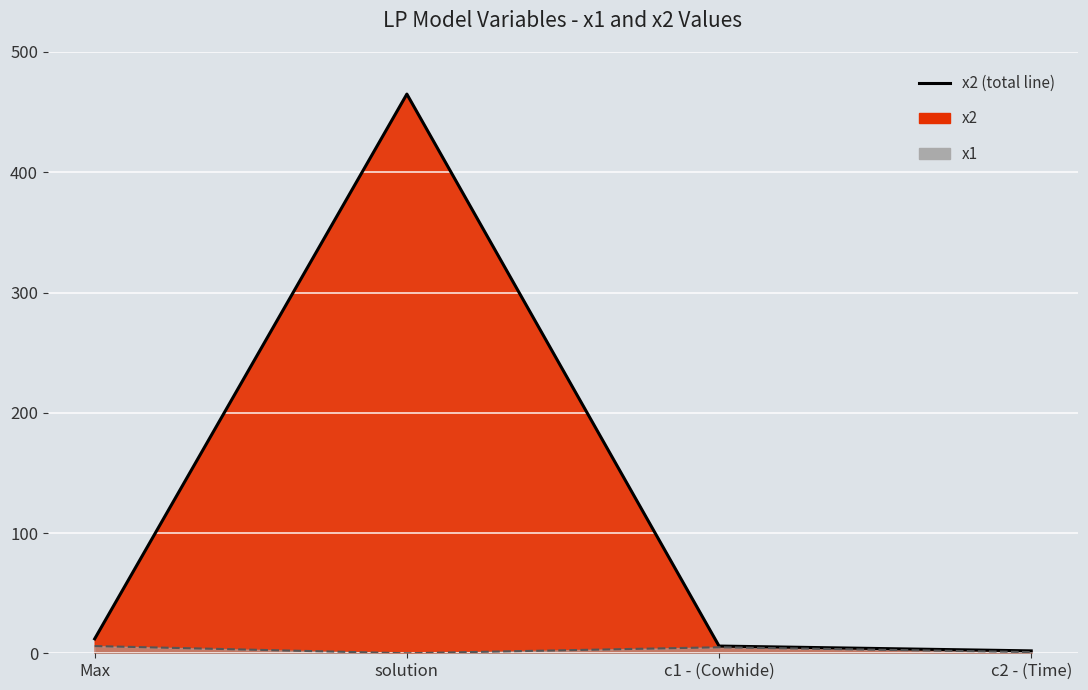

At which category is the sum across all series the highest?

solution